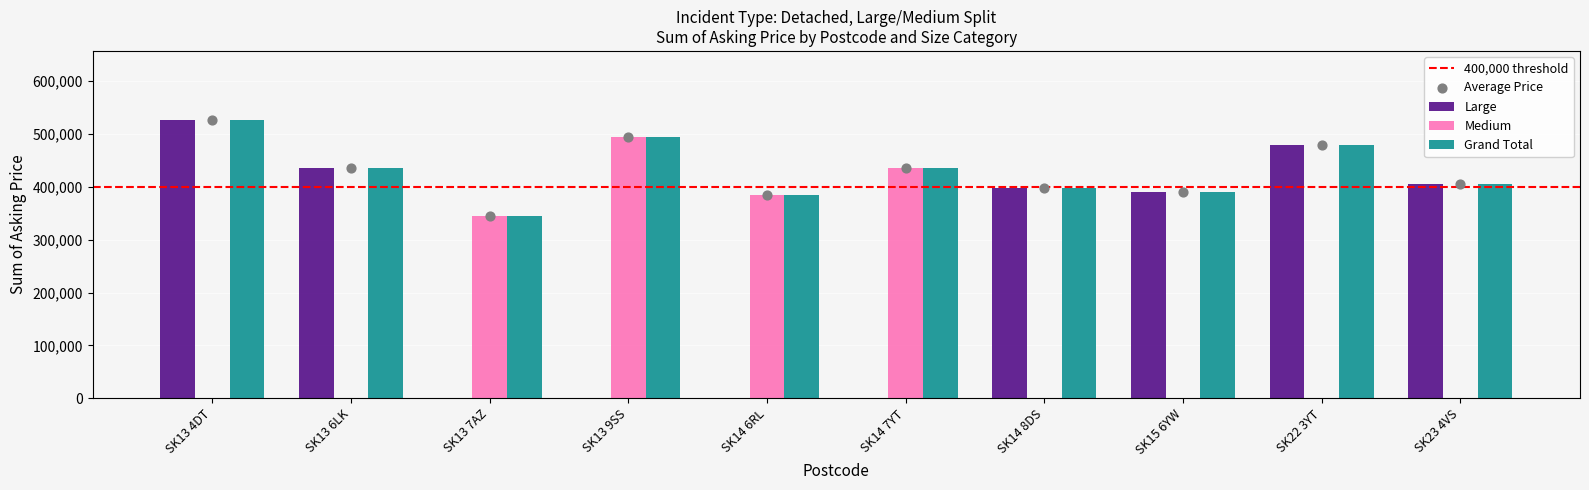

Is the value of Large at SK13 6LK greater than the value of Grand Total at SK15 6YW?

Yes